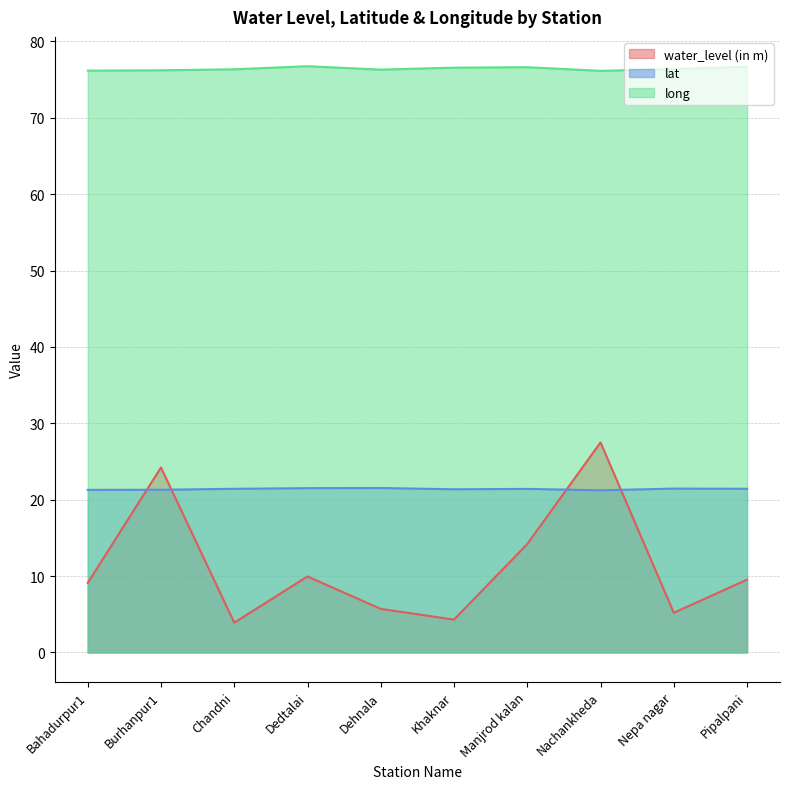

Count the number of data series in this chart.

3